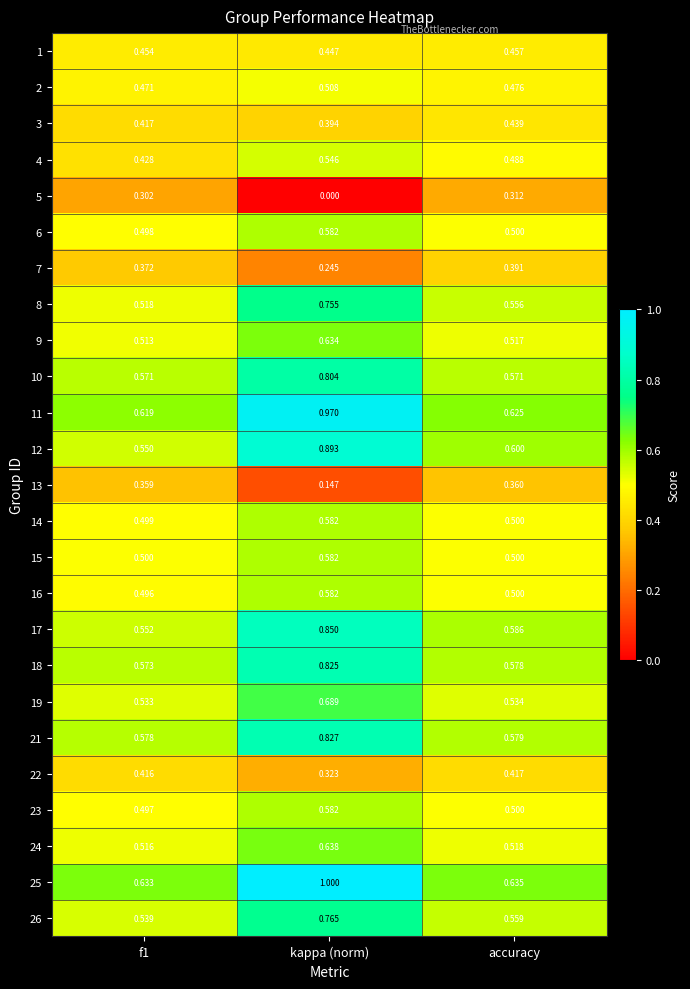

At which category is the sum across all series the highest?

kappa (norm)